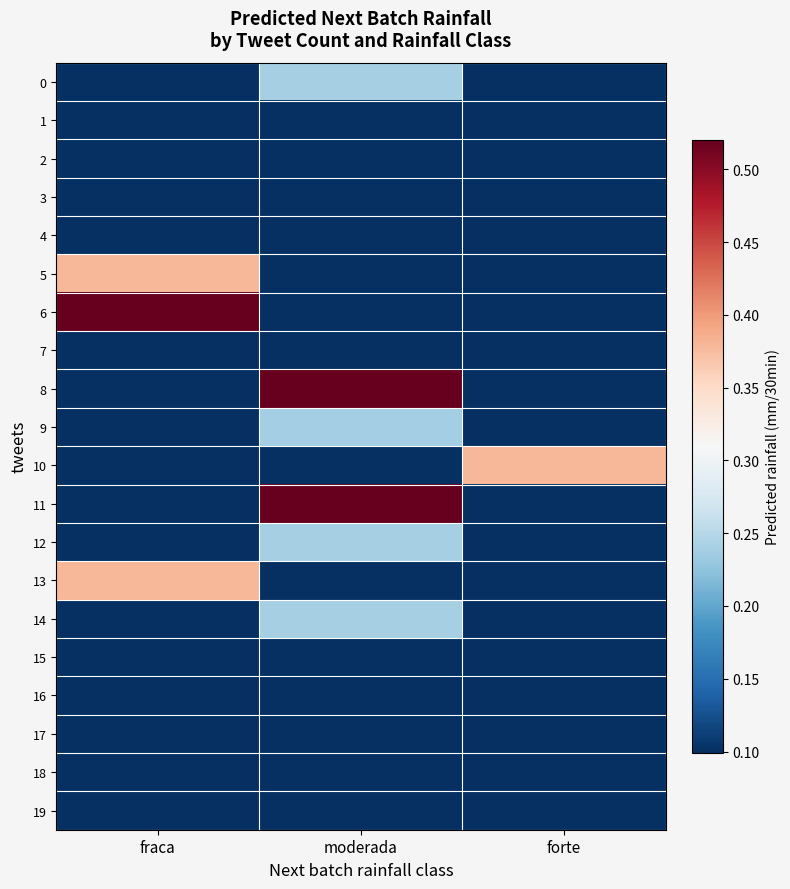

Rank the series by their maximum value, from lowest to highest.

1, 2, 3, 4, 7, 15, 16, 17, 18, 19, 9, 0, 12, 14, 5, 10, 13, 6, 8, 11